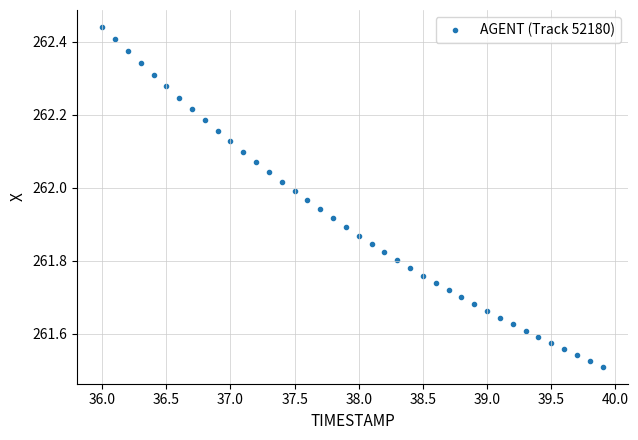

What is the range of Y values (max minus min)?

0.9